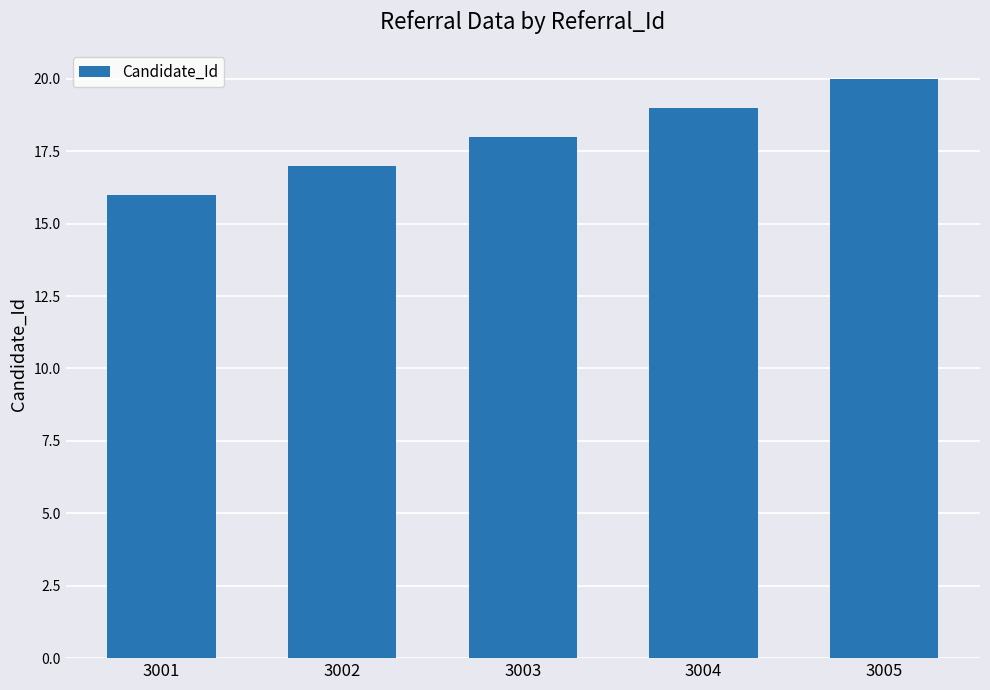

Which label corresponds to the largest value in the chart?

3005